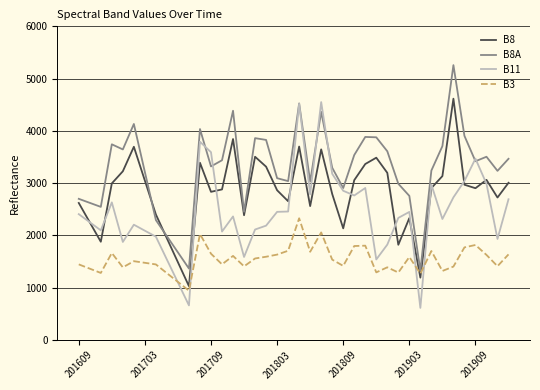

Which series has the largest total across all categories?

B8A